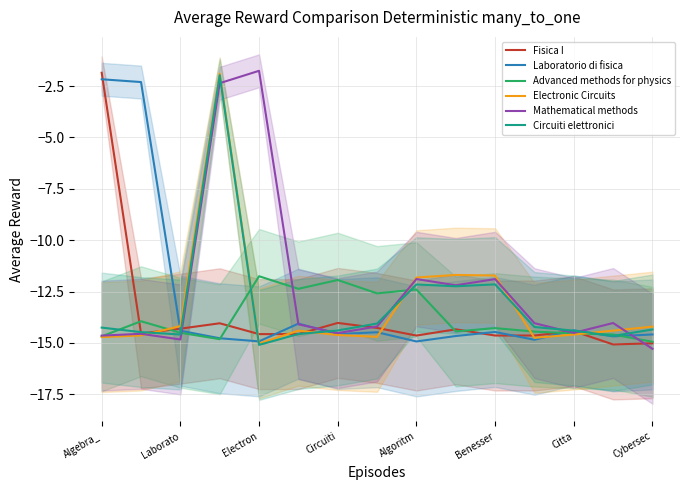

How many lines are shown in the chart?

6